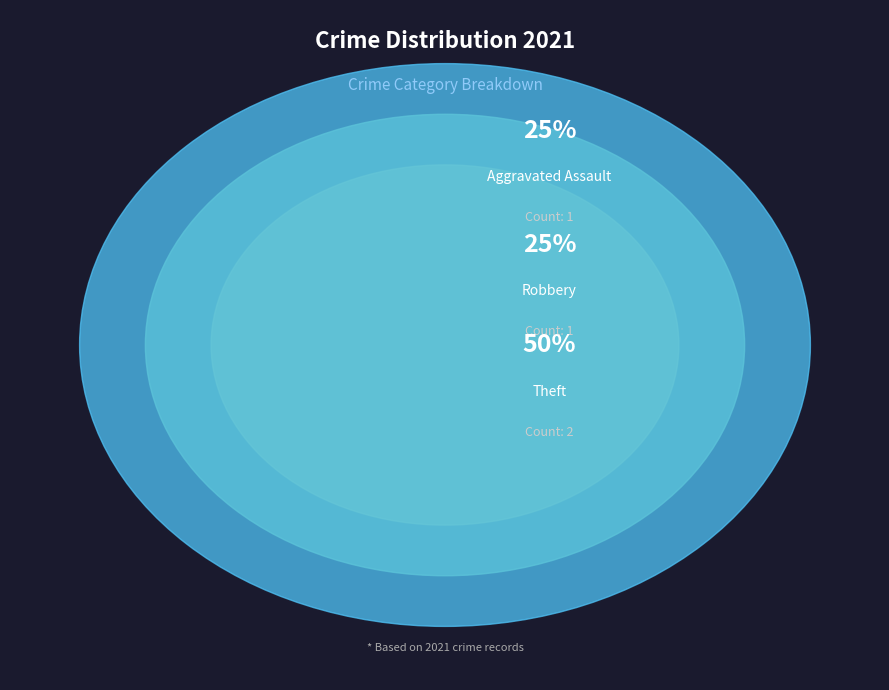

True or false: Aggravated Assault accounts for 25% of the total.

True